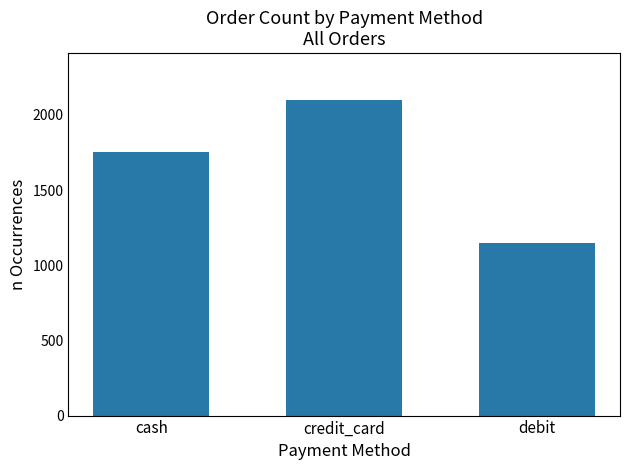

Is it true that the value at cash is 1221?

False